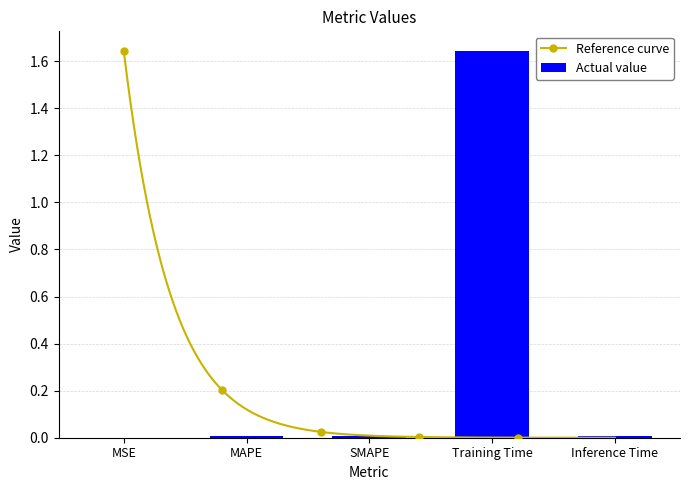

List the labels in order of value, smallest first.

MSE, Inference Time, SMAPE, MAPE, Training Time